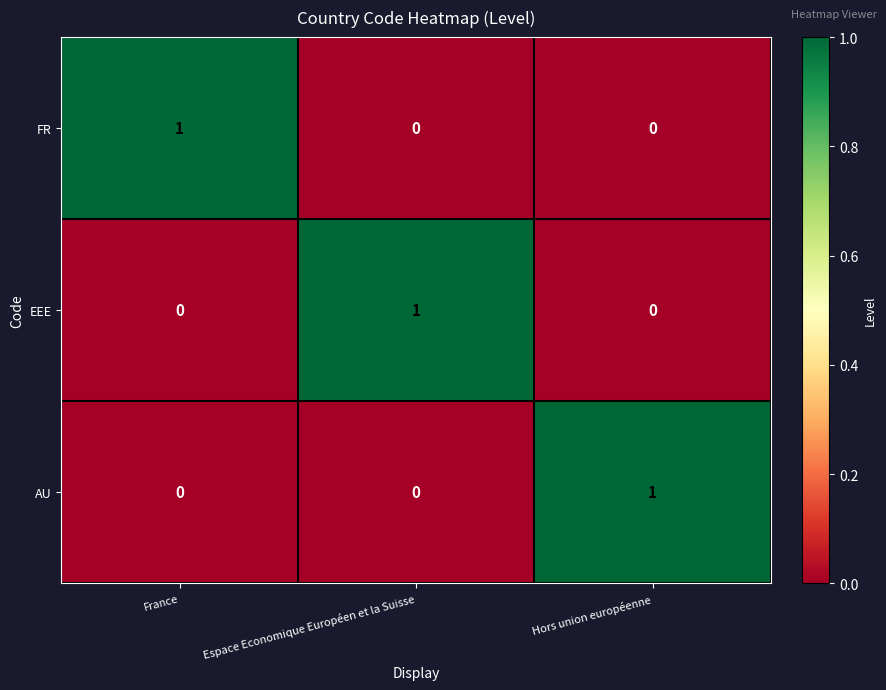

At how many categories does at least one series exceed 0?

3